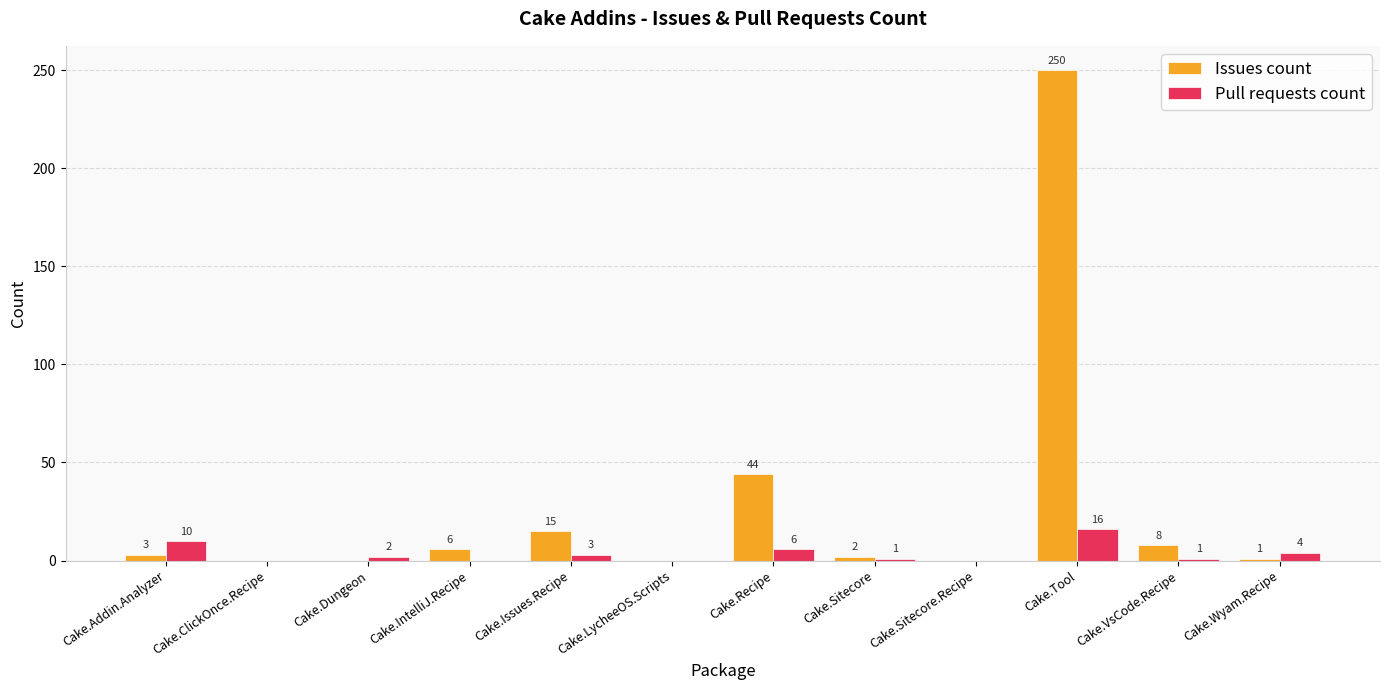

Between Cake.Tool and Cake.Wyam.Recipe, which series saw the biggest shift?

Issues count